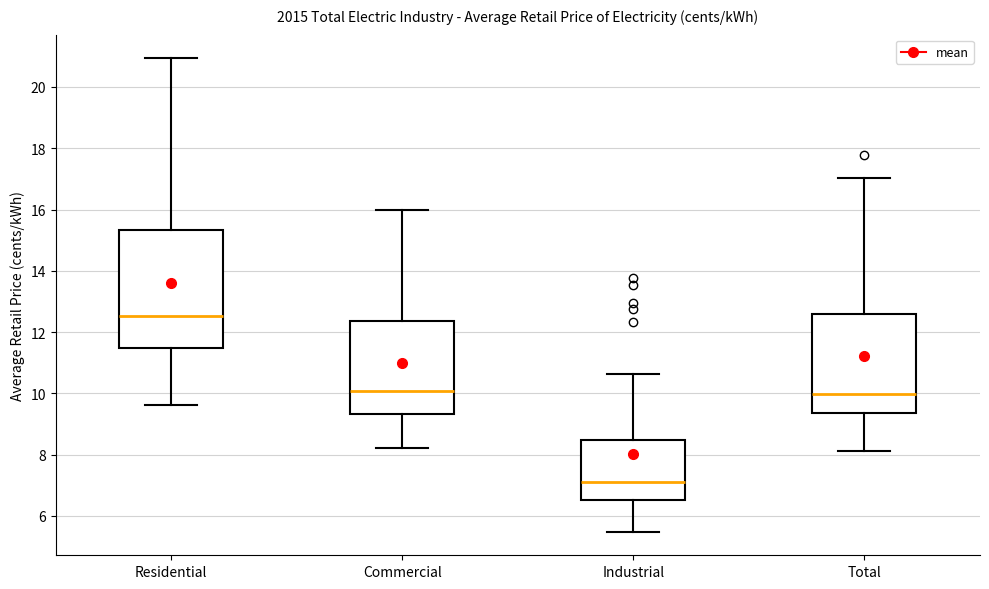

Where does the median line of the box for Commercial sit on the y-axis? The values are not printed on the chart, so give them approximately, as read against the axis.

10.0